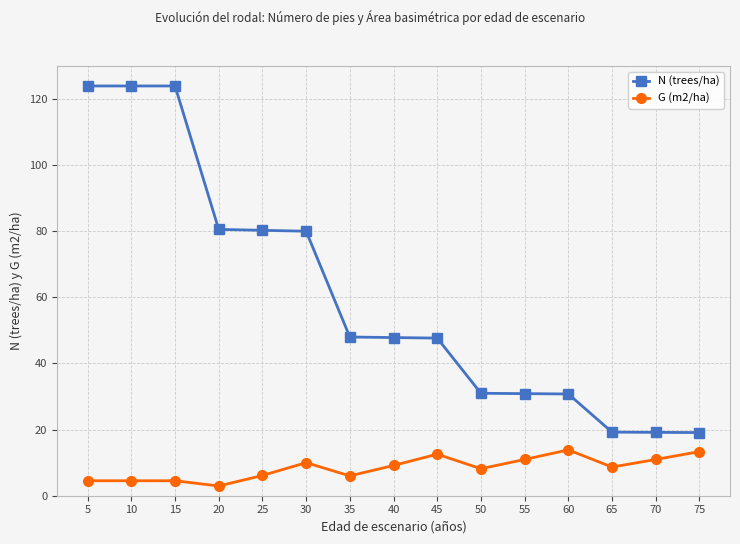

What is the average value of the N (trees/ha) series?

60.3